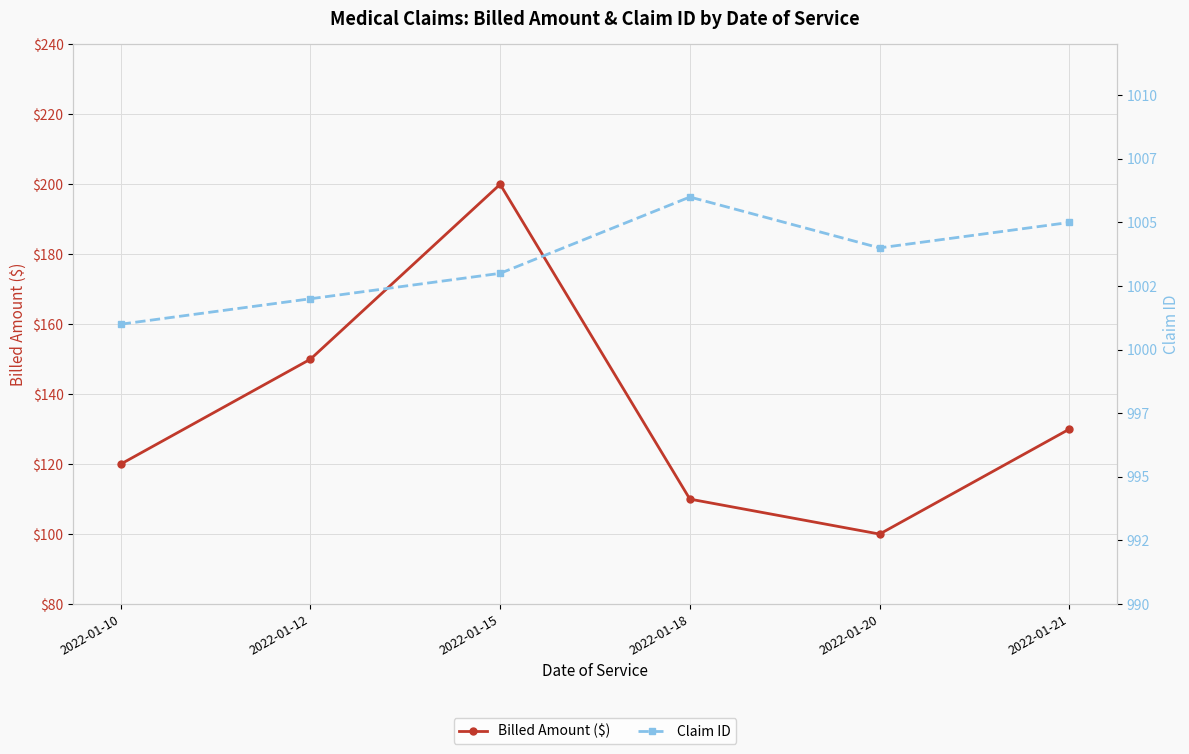

Reading right to left, what are all the values shown in this chart?

Billed Amount ($): 2022-01-21=130	2022-01-20=100	2022-01-18=110	2022-01-15=200	2022-01-12=150	2022-01-10=120
Claim ID: 2022-01-21=1005	2022-01-20=1004	2022-01-18=1006	2022-01-15=1003	2022-01-12=1002	2022-01-10=1001